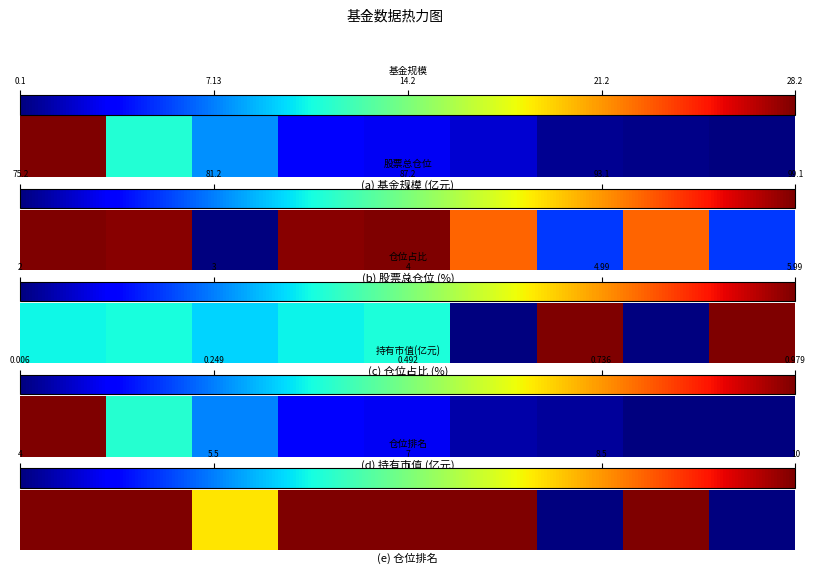

The chart shows a value of 1.6 at 21.2. True or false?

False